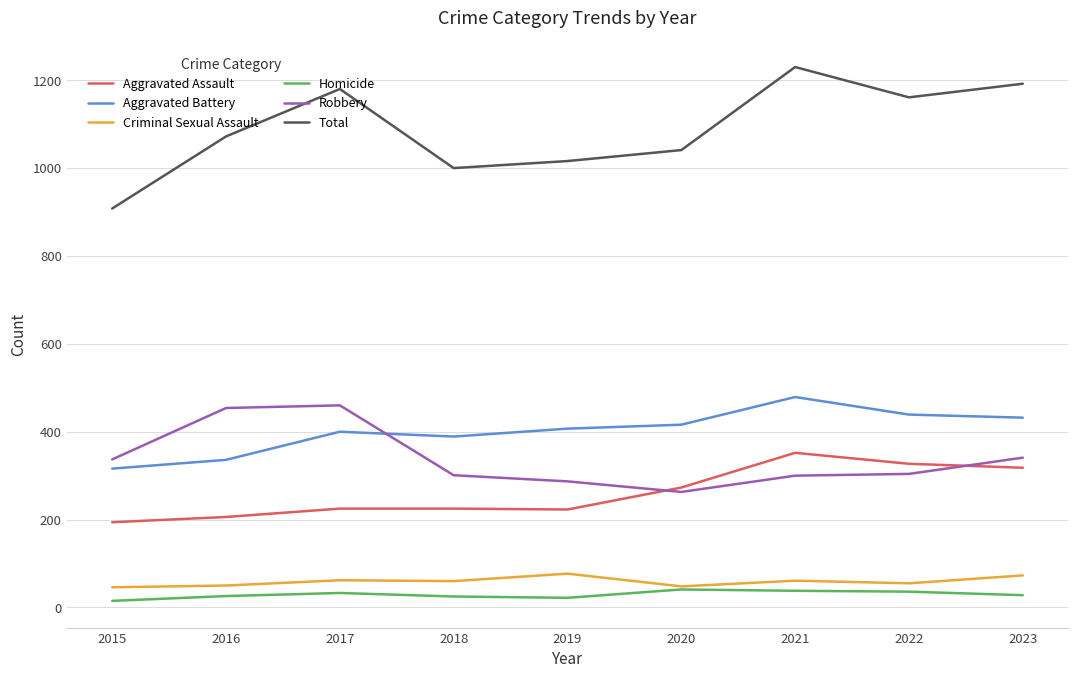

The Aggravated Battery series shows 400 at 2017. True or false?

True